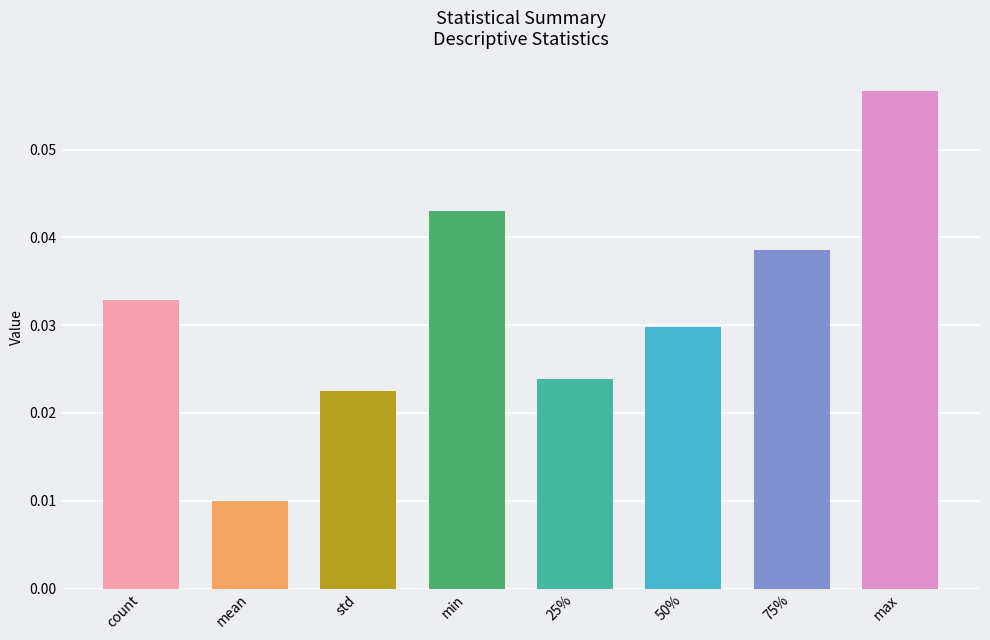

Count the values in the range 0 to 1.

8